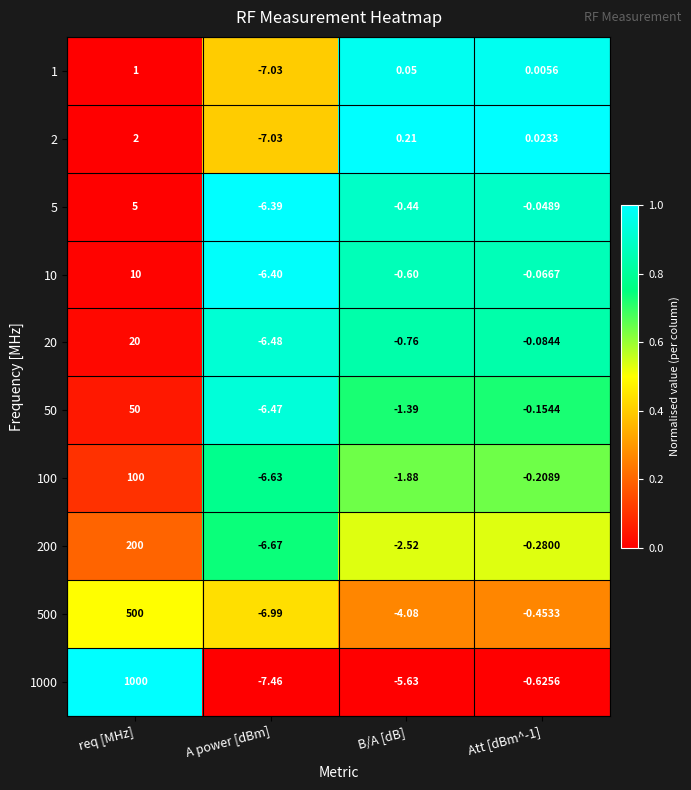

At B/A [dB], list the series in order from smallest to largest.

1000, 500, 200, 100, 50, 20, 10, 5, 1, 2